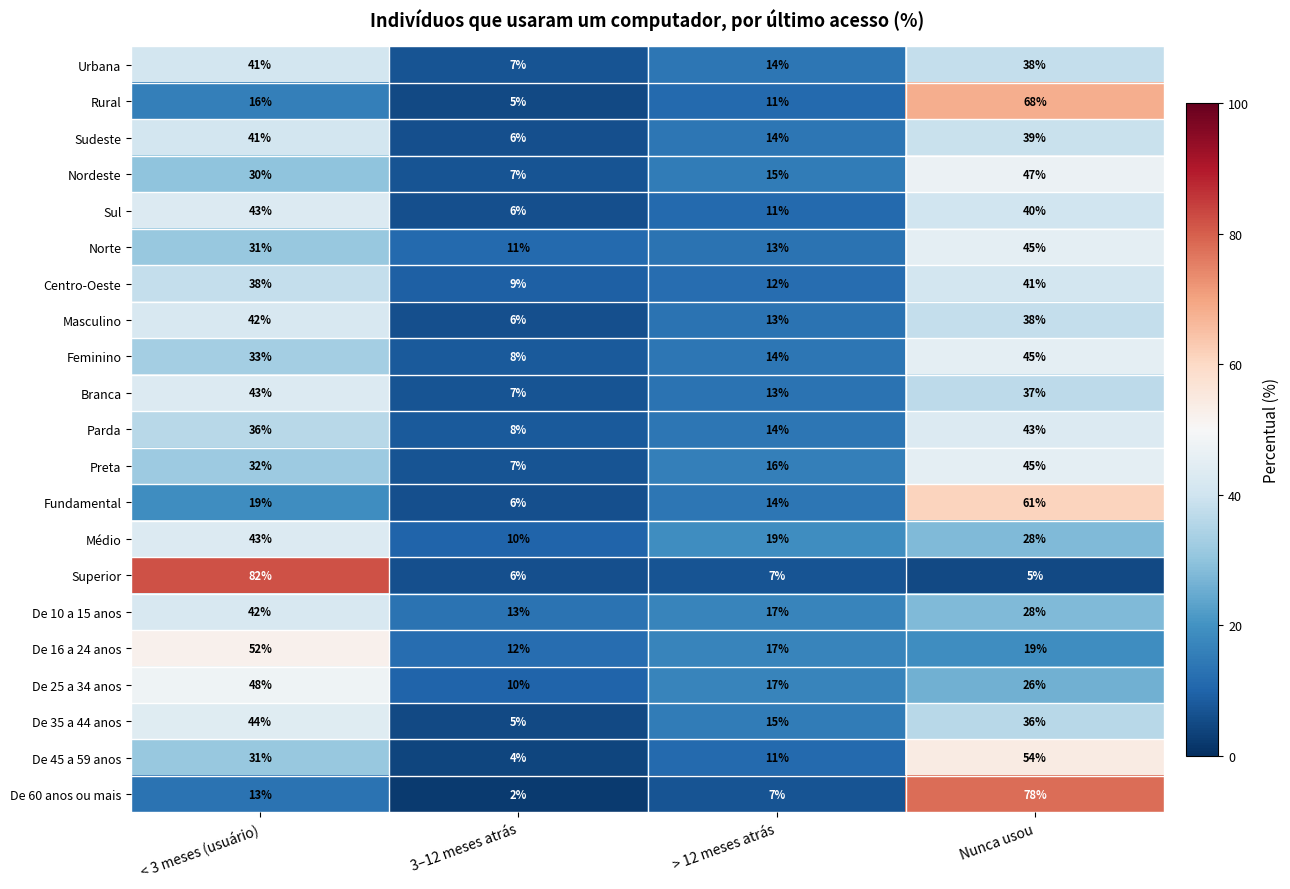

What is the smallest value displayed?

2